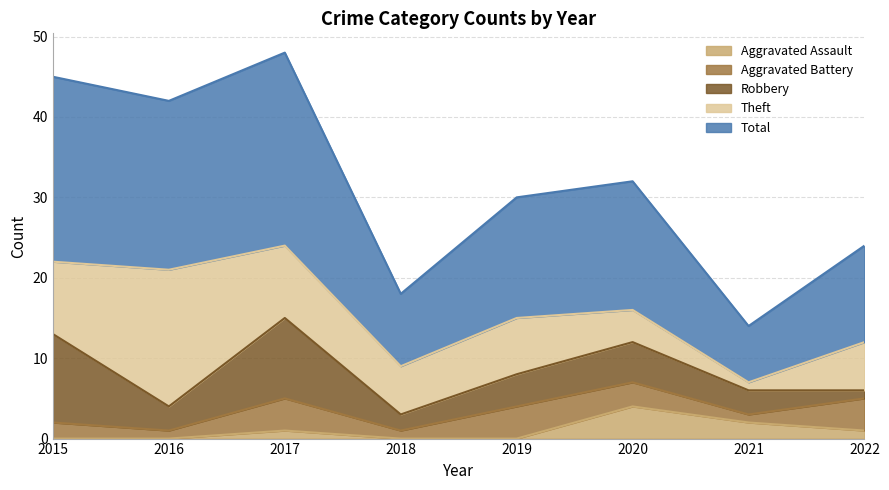

Reading left to right, what are all the values shown in this chart?

Aggravated Assault: 2015=0	2016=0	2017=1	2018=0	2019=0	2020=4	2021=2	2022=1
Aggravated Battery: 2015=2	2016=1	2017=4	2018=1	2019=4	2020=3	2021=1	2022=4
Robbery: 2015=11	2016=3	2017=10	2018=2	2019=4	2020=5	2021=3	2022=1
Theft: 2015=9	2016=17	2017=9	2018=6	2019=7	2020=4	2021=1	2022=6
Total: 2015=23	2016=21	2017=24	2018=9	2019=15	2020=16	2021=7	2022=12